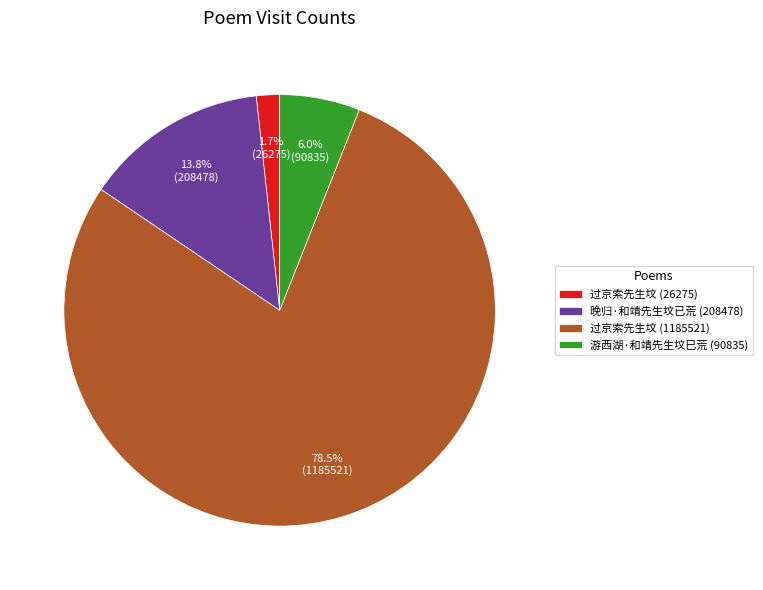

Does 晚归·和靖先生坟已荒 (208478) represent more than half of the total?

No